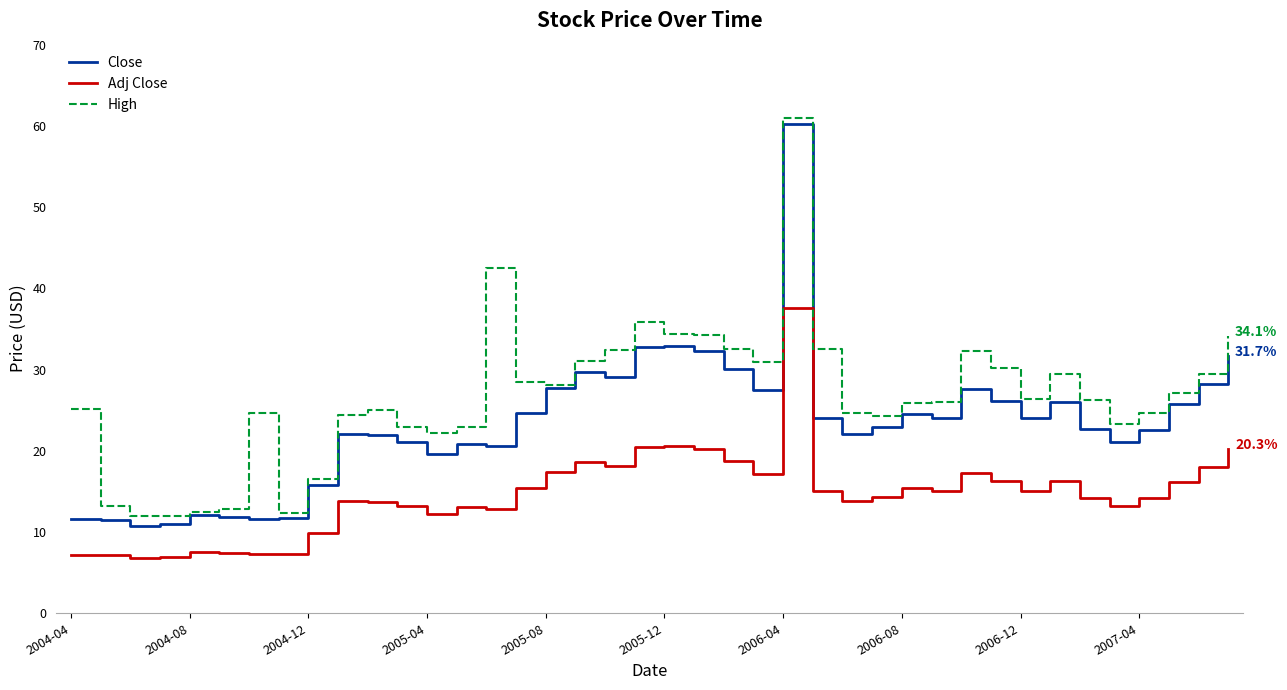

What is the smallest value displayed?

6.8